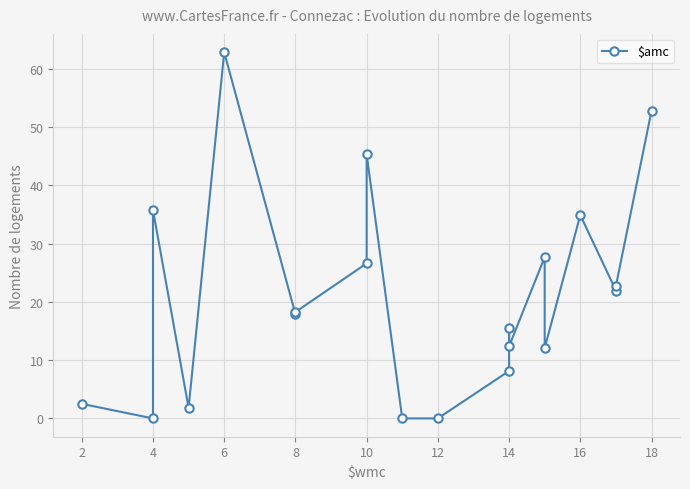

Count the number of values greater than 18.

10